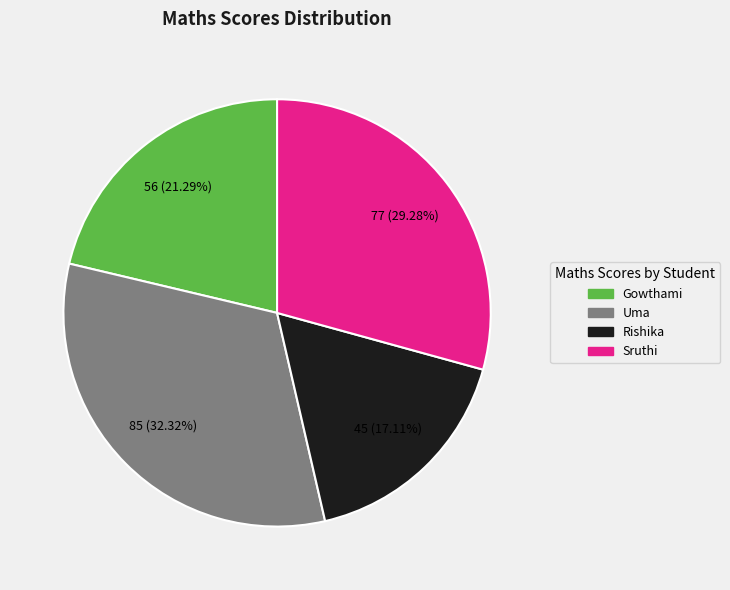

To the nearest percent, what portion does Gowthami represent?

21%